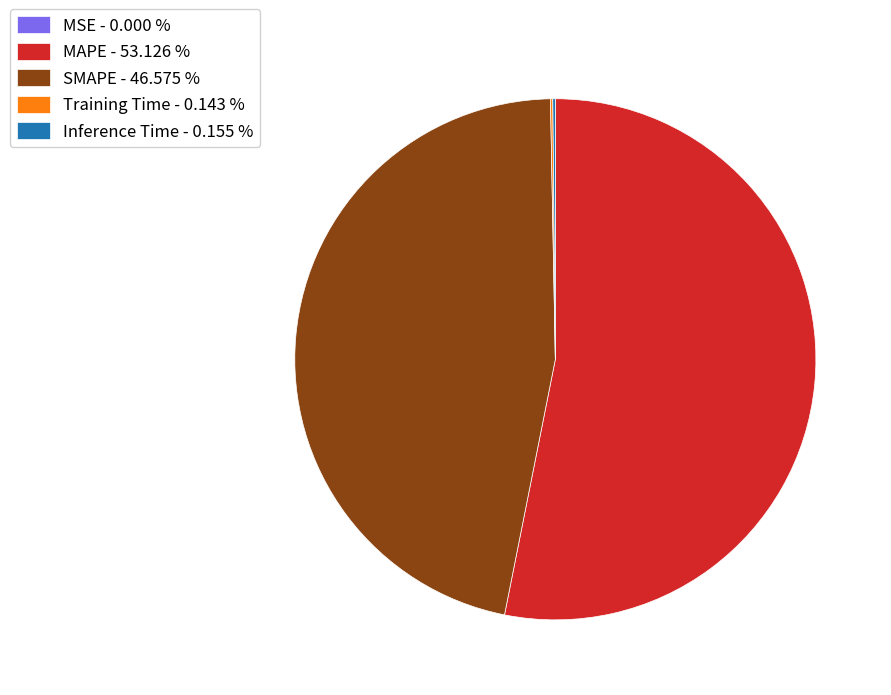

Combined, do MAPE - 53.126 % and SMAPE - 46.575 % account for over 50%?

Yes